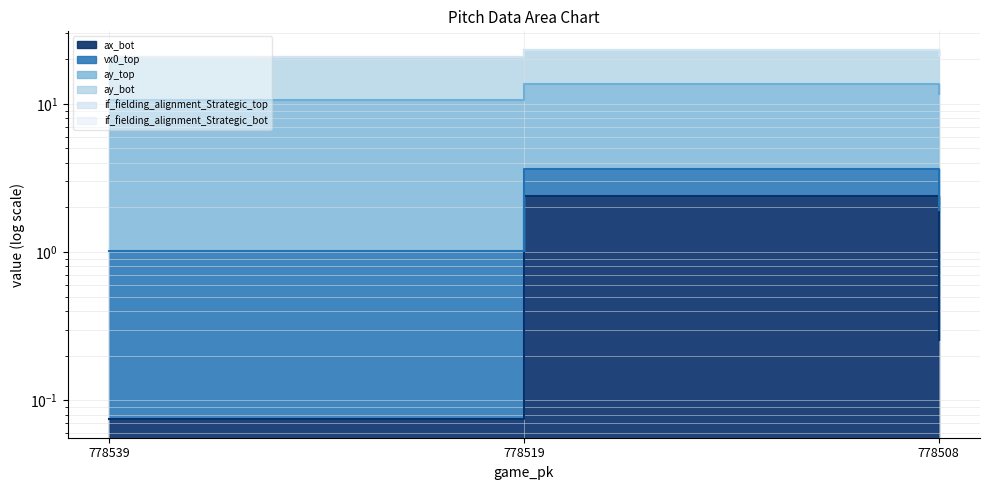

At which label does ay_top first exceed 11?

778519